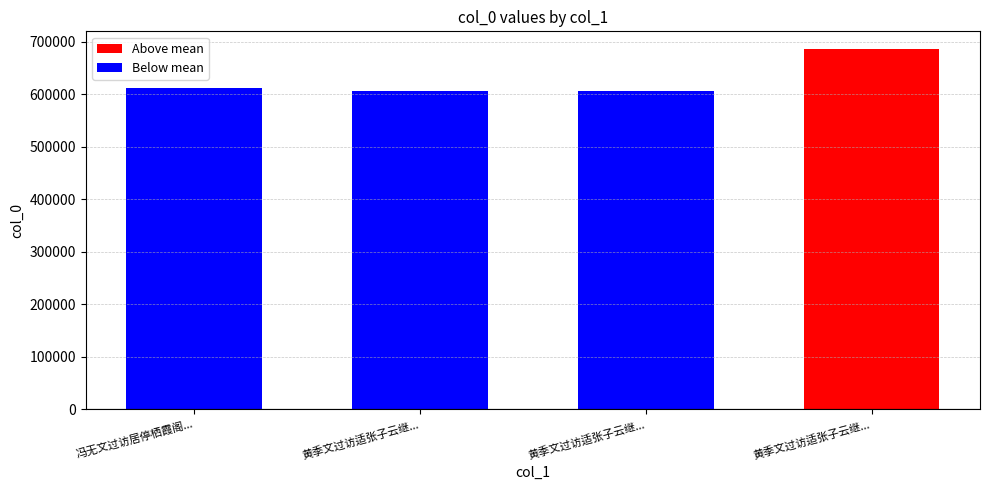

At which label does the data first exceed 612398?

黄季文过访适张子云继...